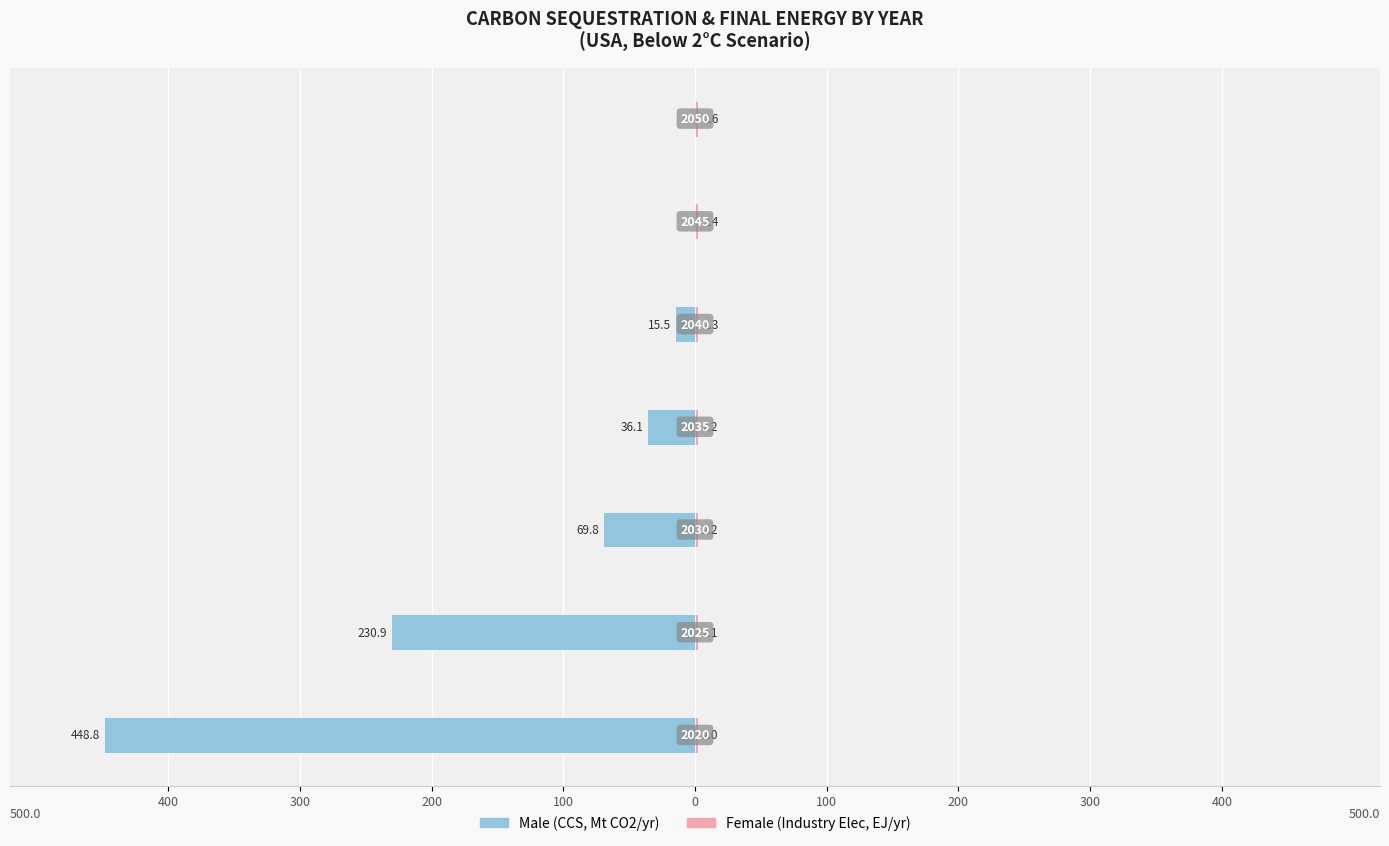

The Male series shows 227.9 at 200. True or false?

False